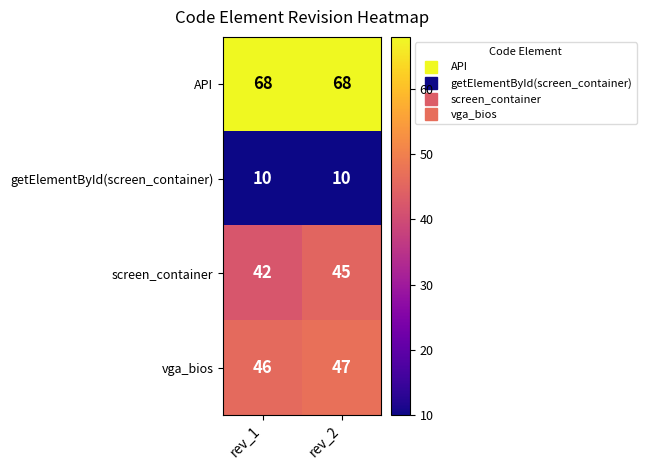

Read the vga_bios value at rev_2.

47